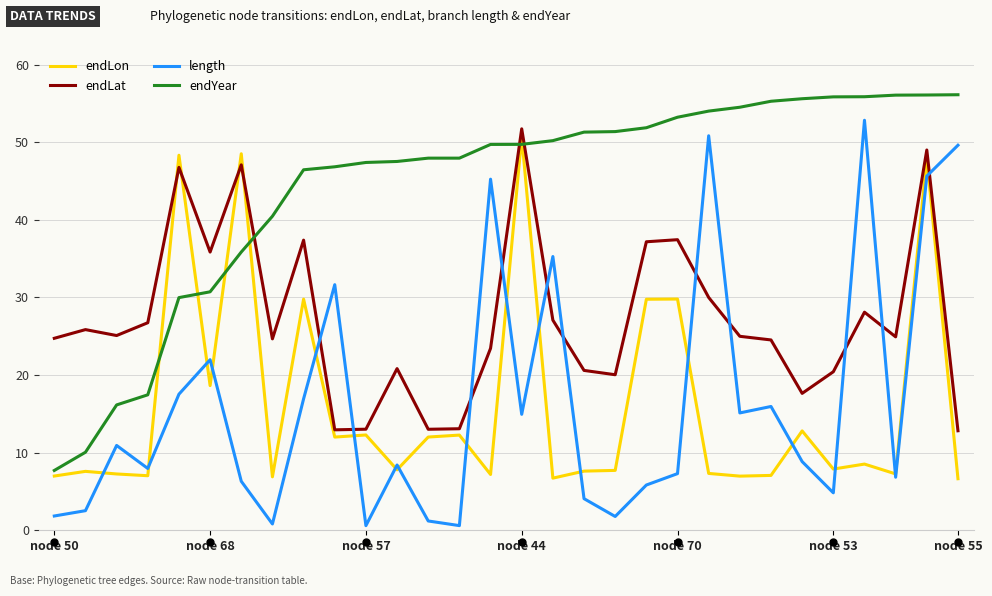

What is the difference between the maximum and minimum values in the endLat series?

38.9